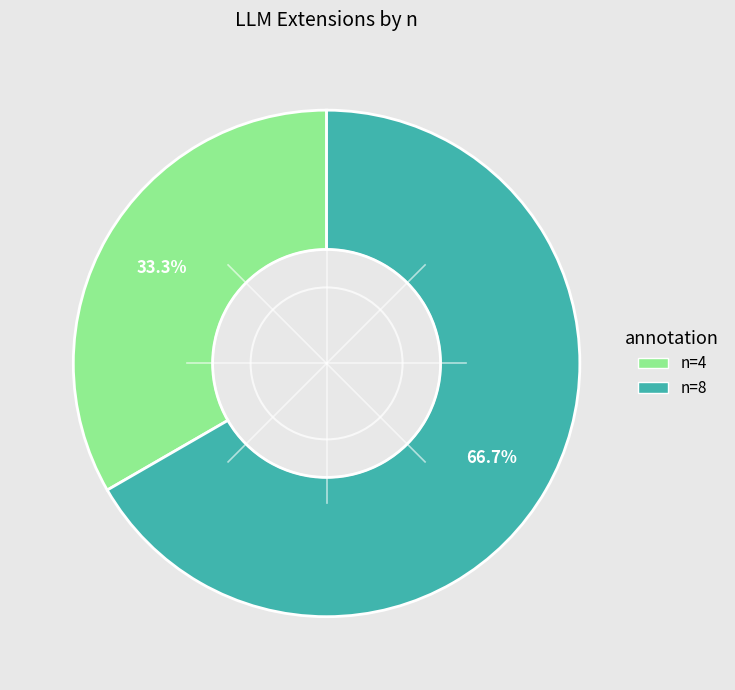

Rank the categories by value from highest to lowest.

n=8, n=4